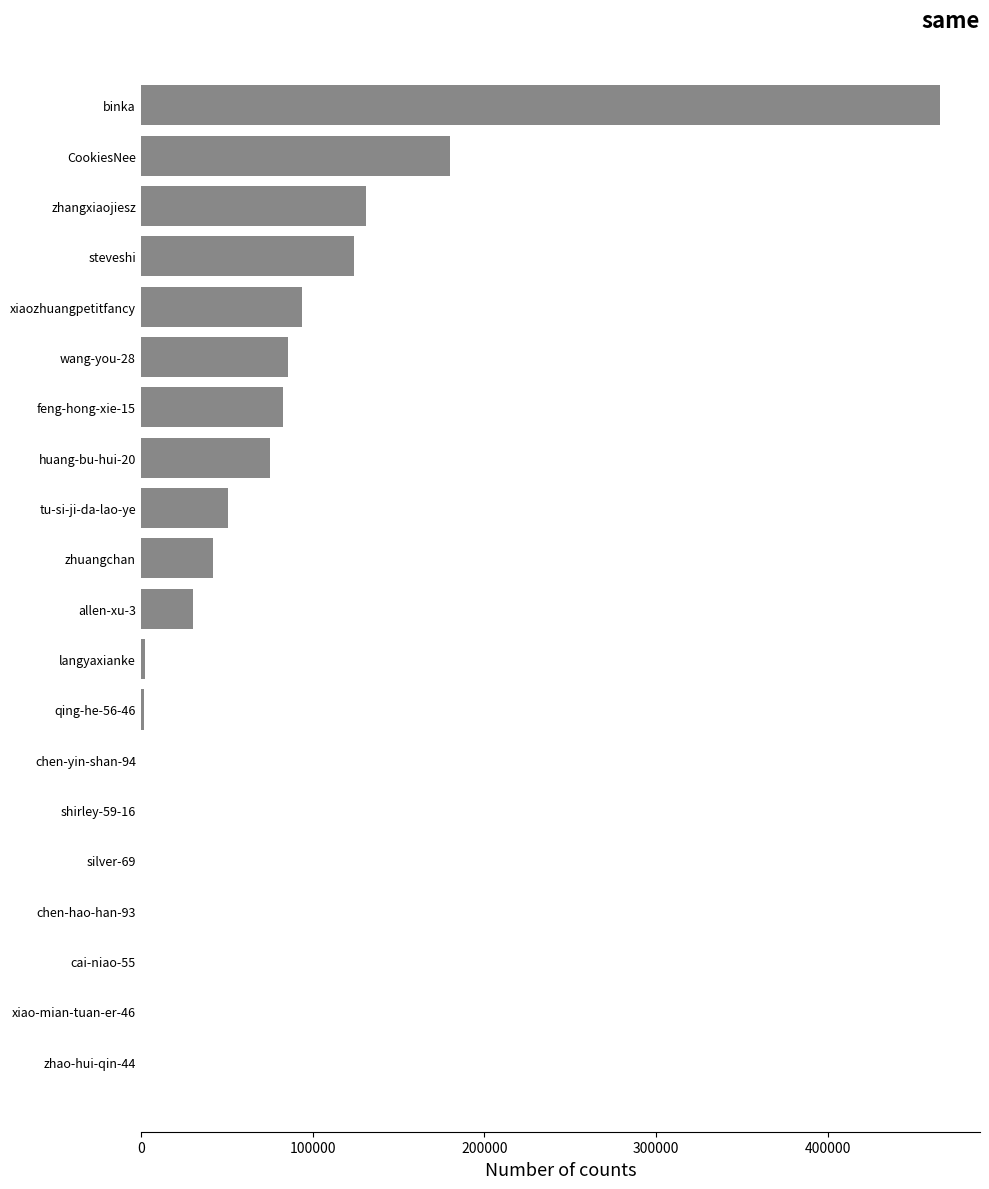

Count the number of data series in this chart.

1